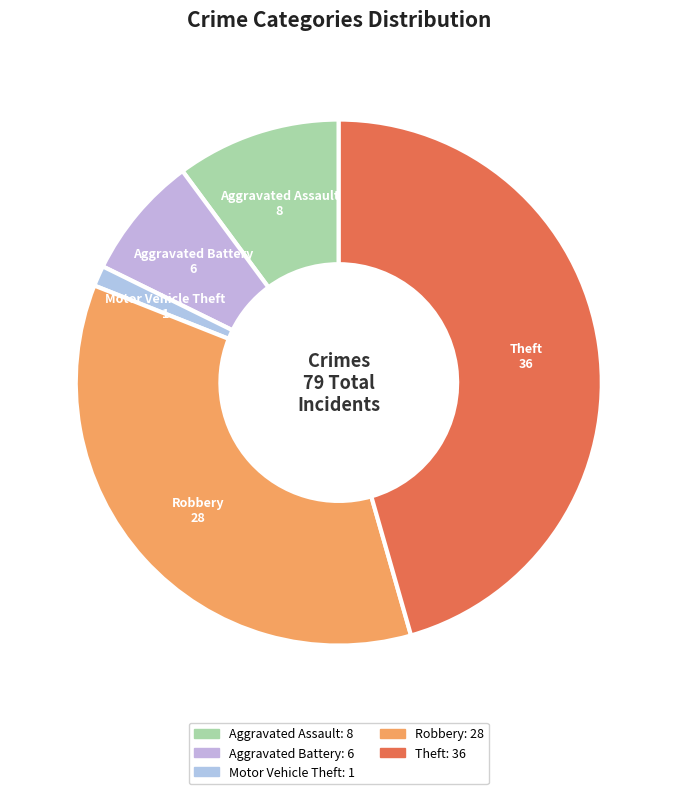

The Aggravated Battery slice represents 21% of the pie. True or false?

False